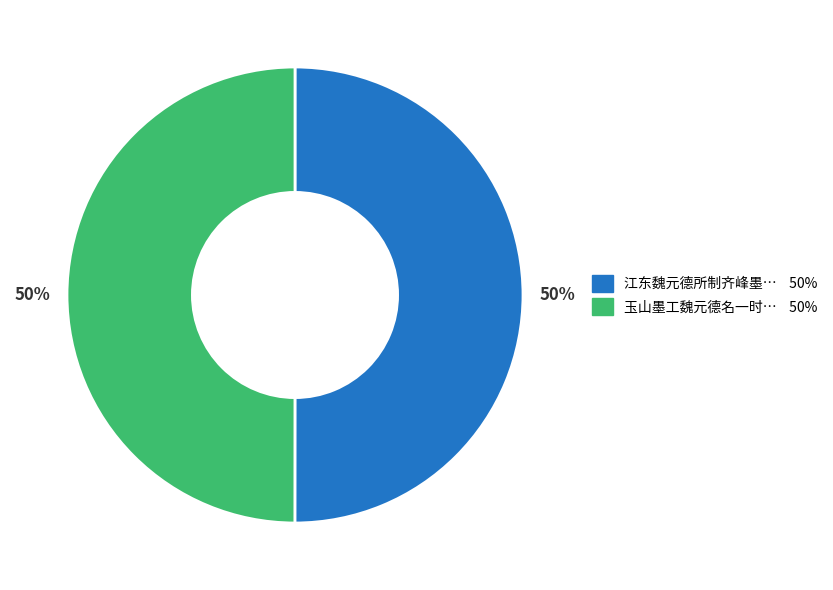

To the nearest percent, what is the average slice percentage?

50%